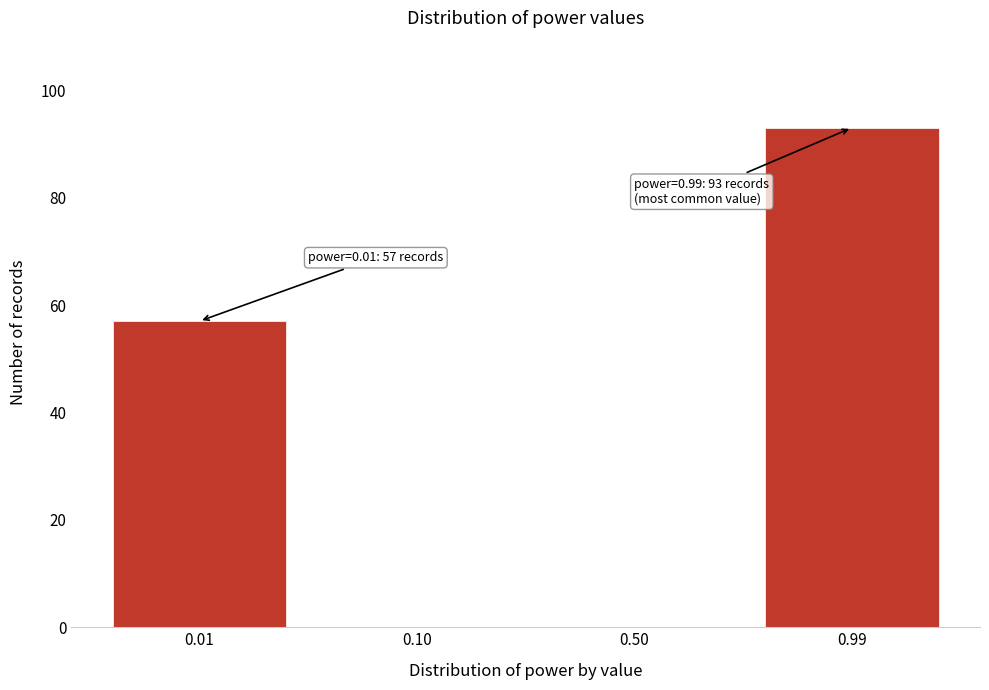

Reading left to right, list all the values displayed in this chart.

0.01=57	0.10=0	0.50=0	0.99=93